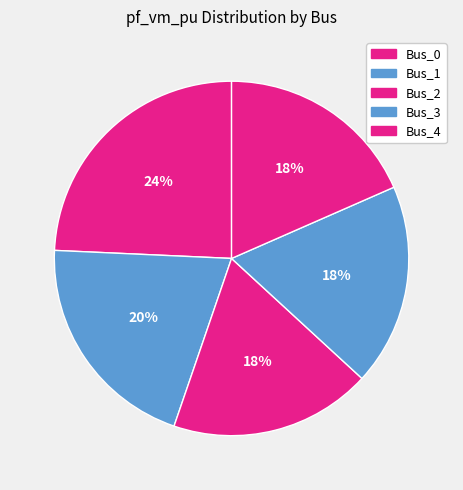

What percentage is the Bus_3 slice, to the nearest percent?

18%